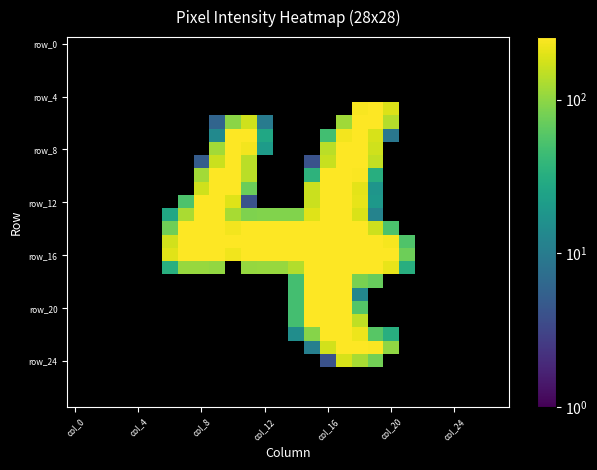

Which category has the highest value across all series?

19